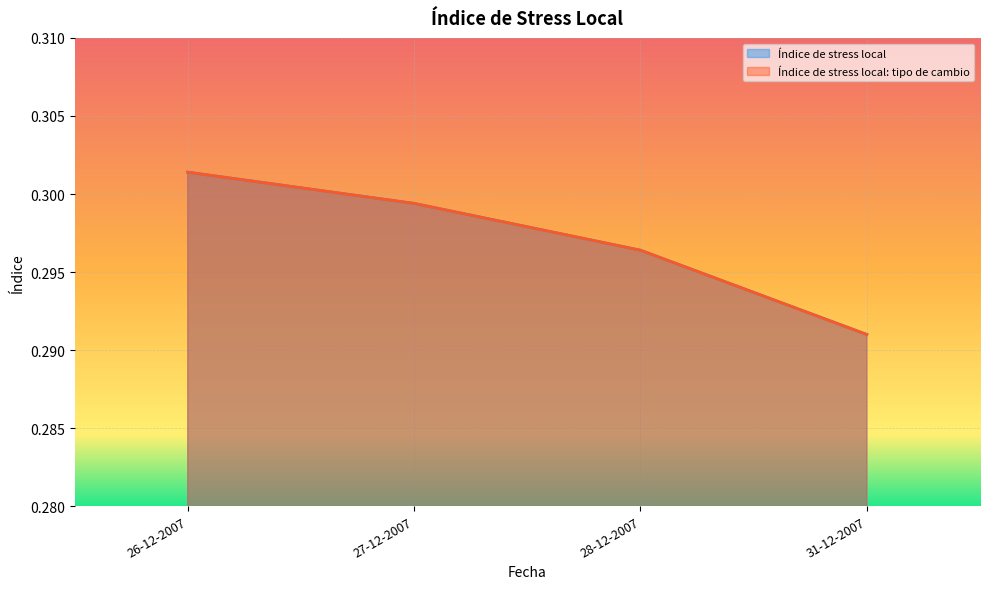

True or false: Índice de stress local: tipo de cambio has a value of 0.1 at 28-12-2007.

False